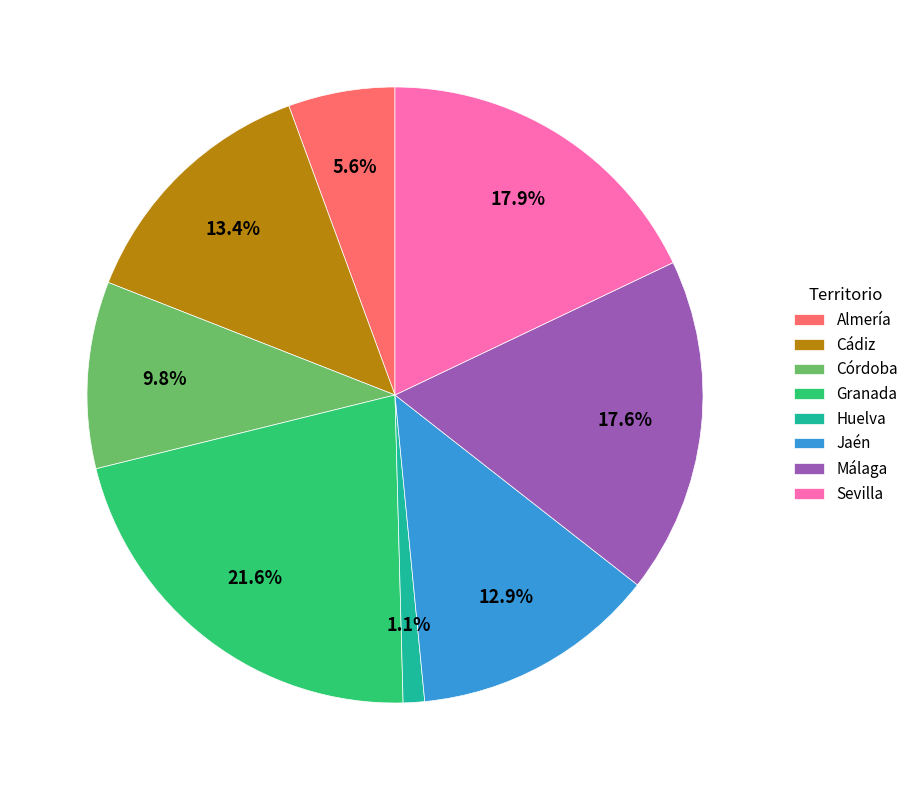

Which has a higher value, Córdoba or Huelva?

Córdoba